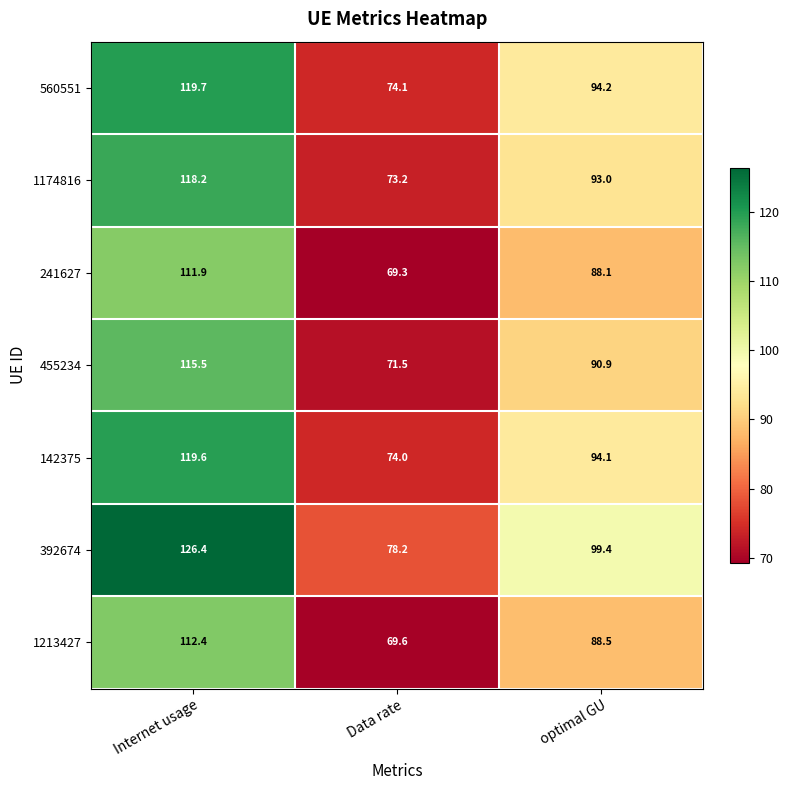

What is the average value of the 1213427 series?

90.2